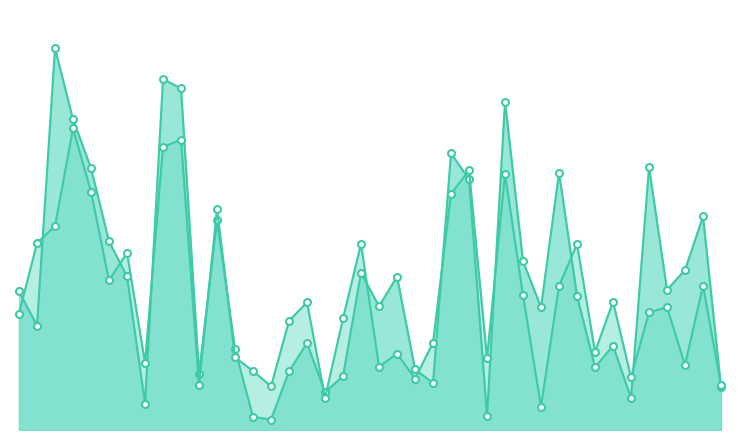

How many interior local valleys does the y_pred_line series have?

12